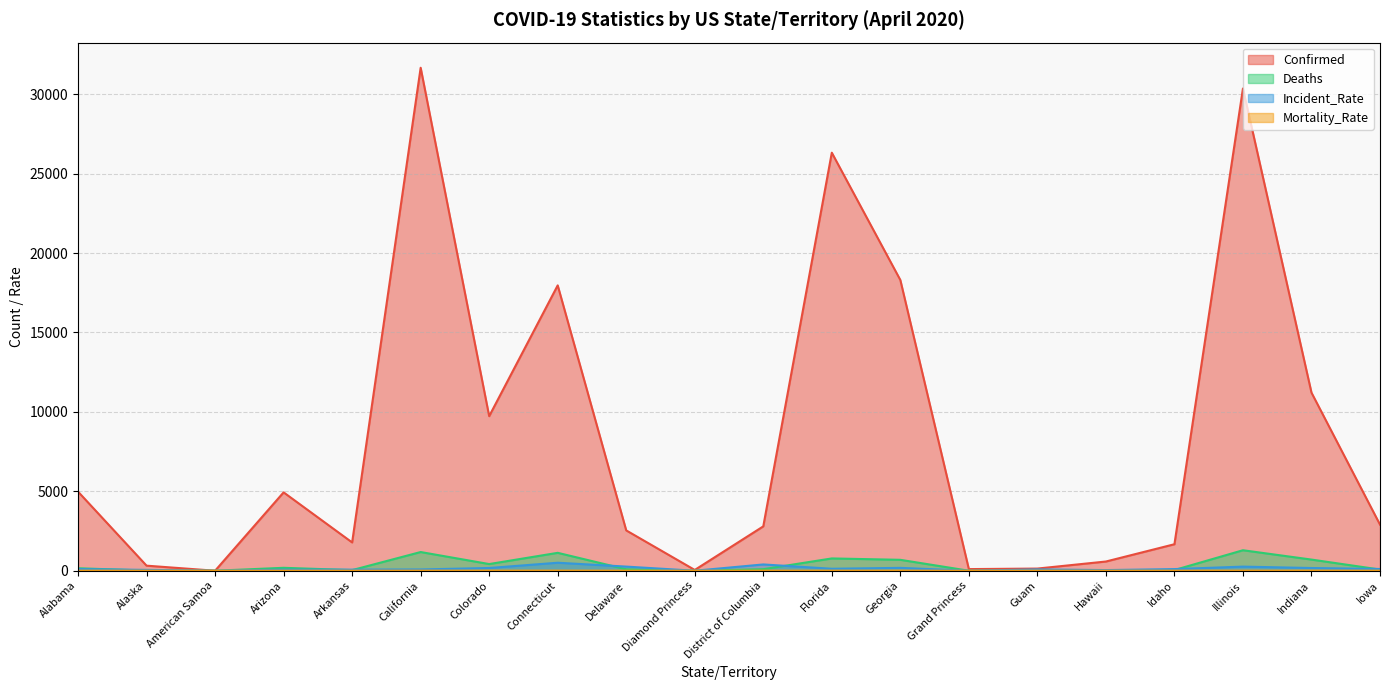

What is the spread (max minus min) of values at Indiana?

11206.0